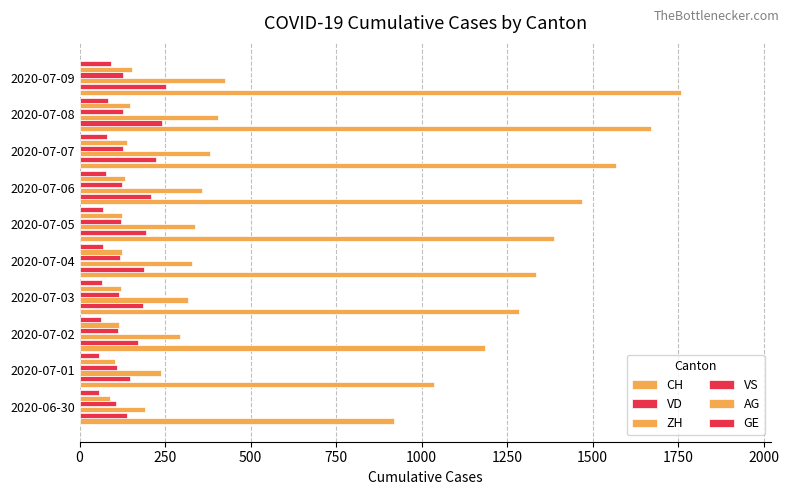

How many data points in VS are less than 120?

5